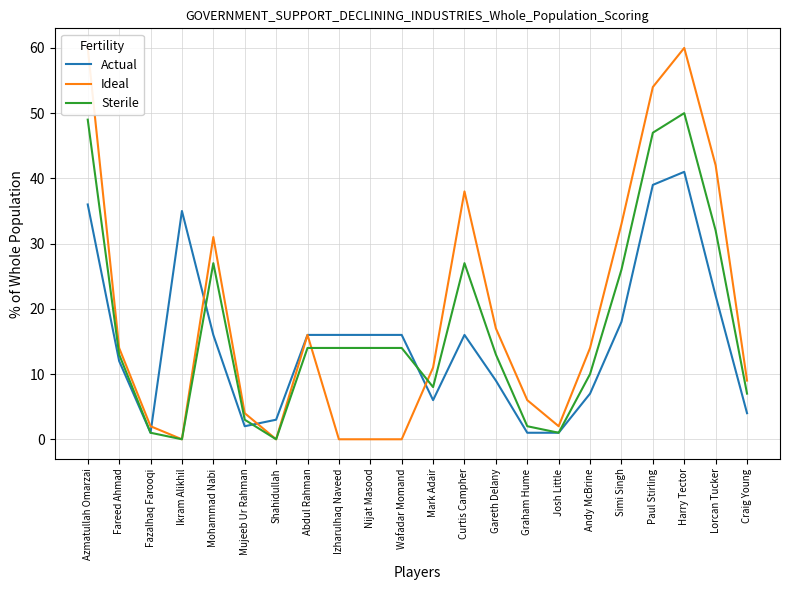

What is the value of the Sterile point at the 8th from the left?

14